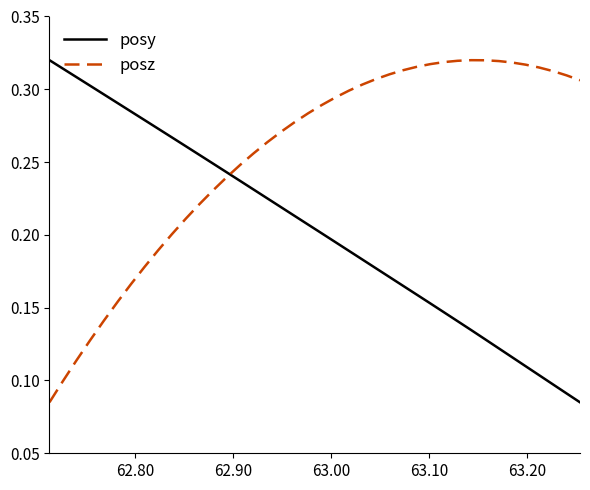

True or false: posz and posy cross at least once.

True